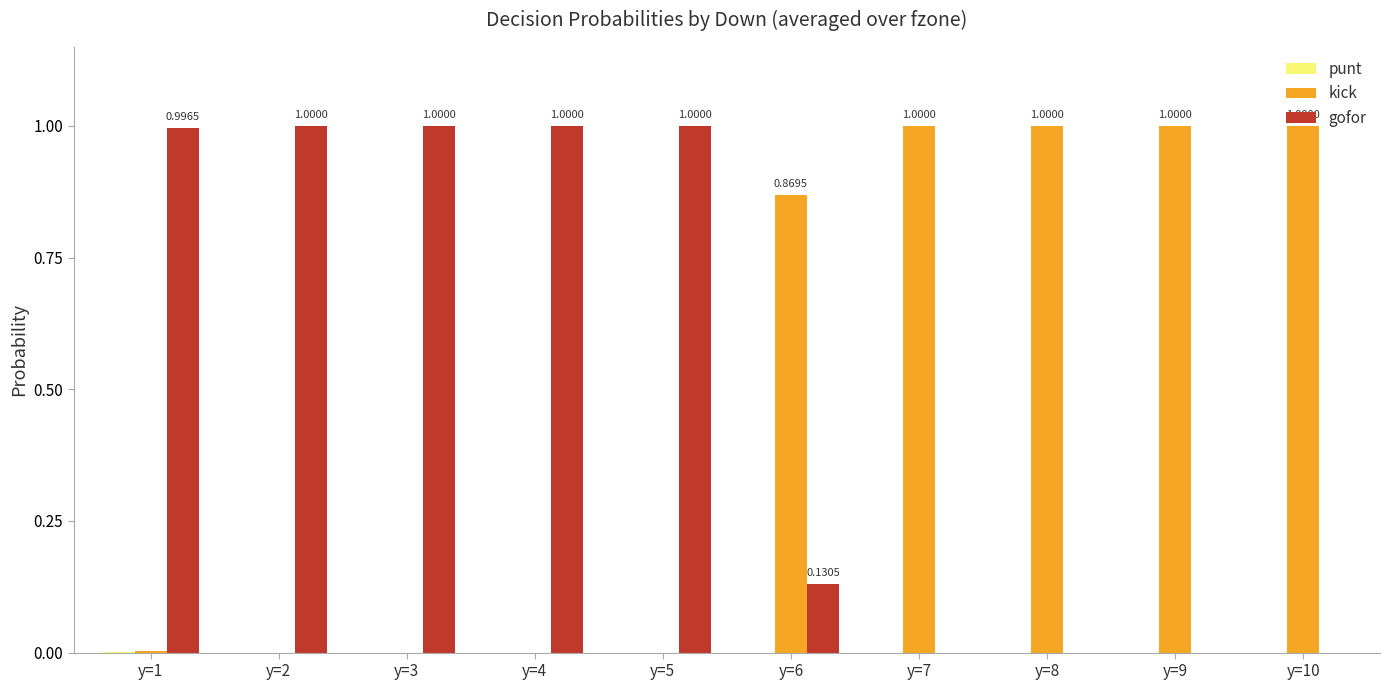

What is the sum of all gofor values?

5.1